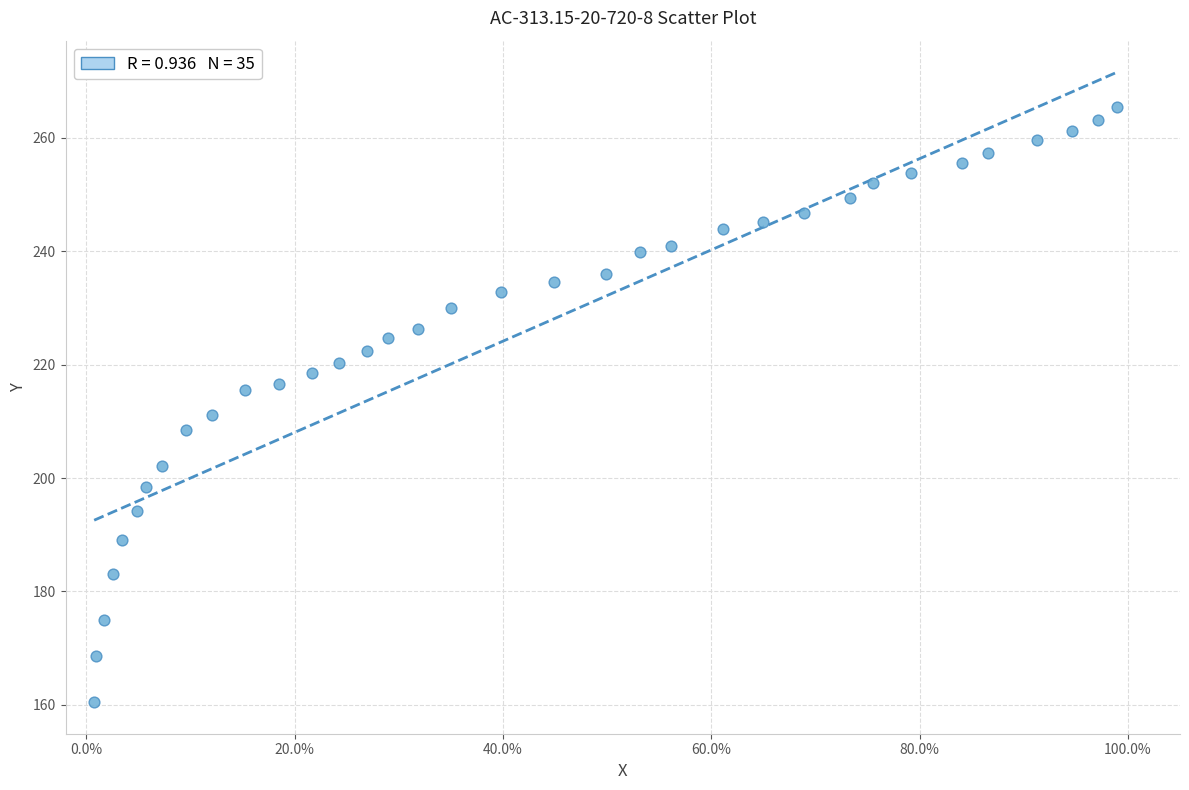

What is the range of X values (max minus min)?

1.0